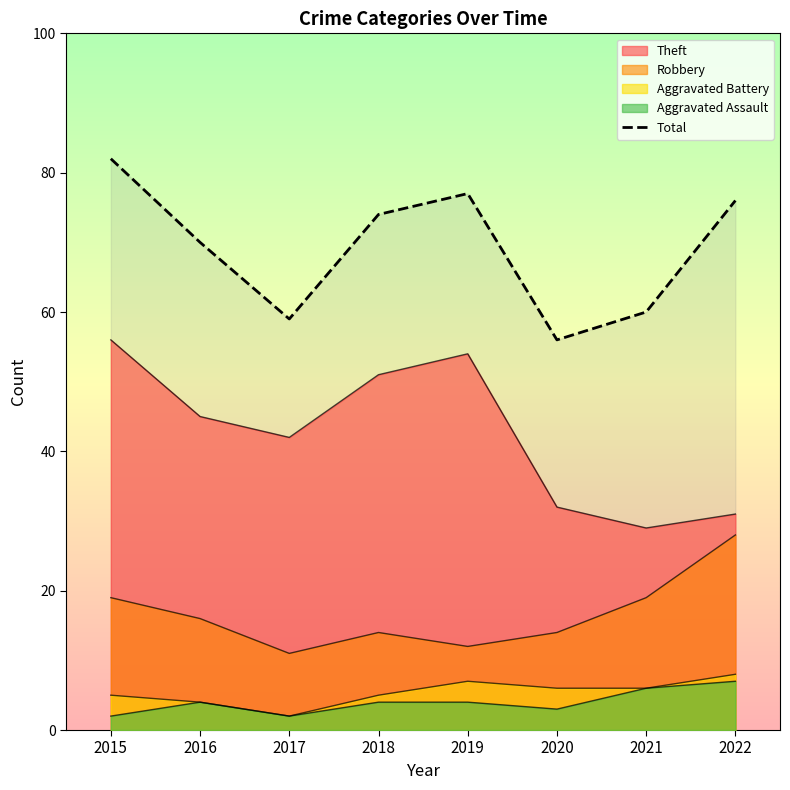

Which has a higher value, 2018 or 2019?

2019